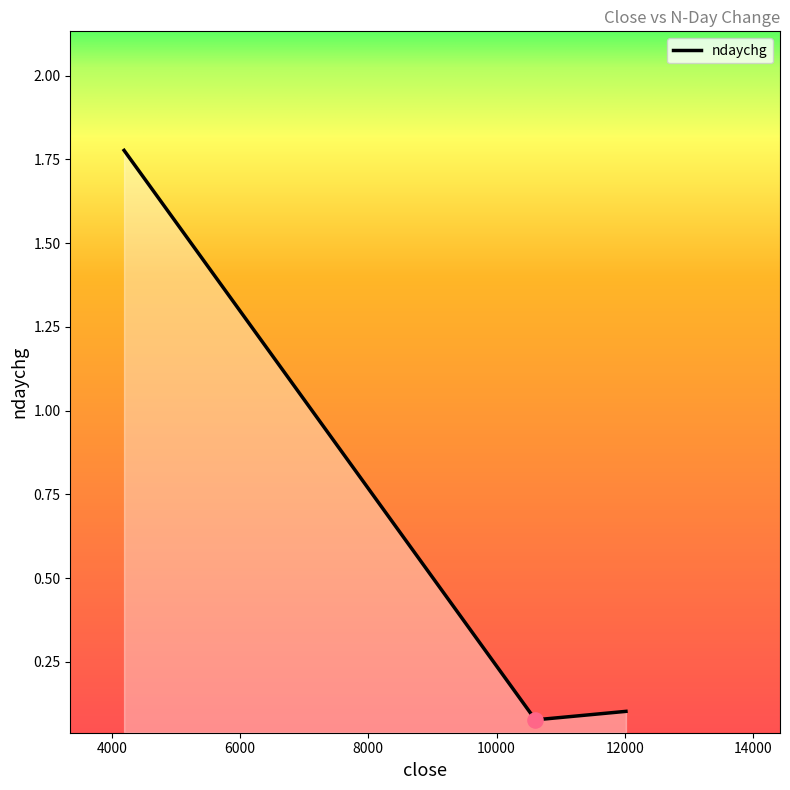

What is the difference between the maximum and minimum values?

1.7